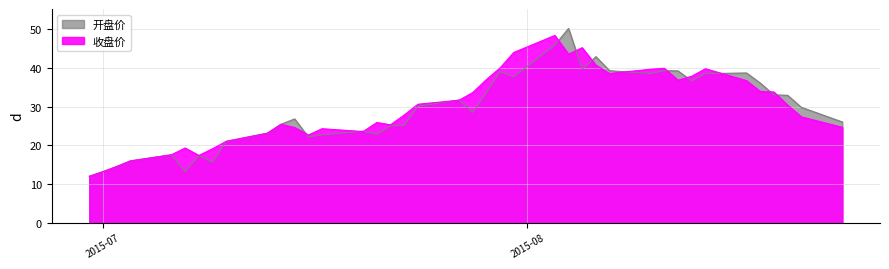

What is the sum of all 收盘价 values?

1186.1